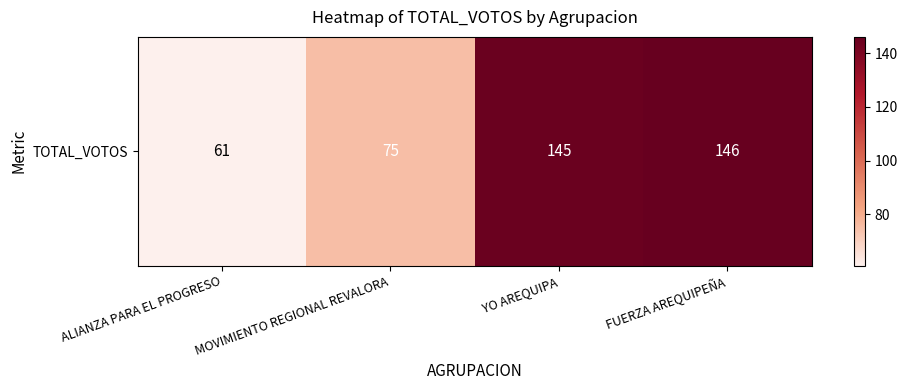

Reading left to right, extract all data points from this chart.

61	75	145	146